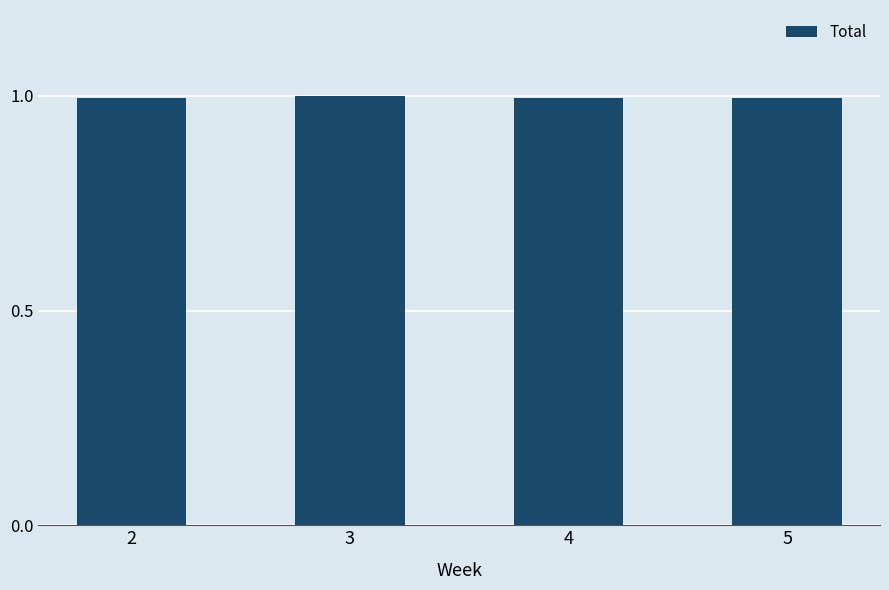

Approximately how many times larger is the value at 2 compared to 3?

1.0